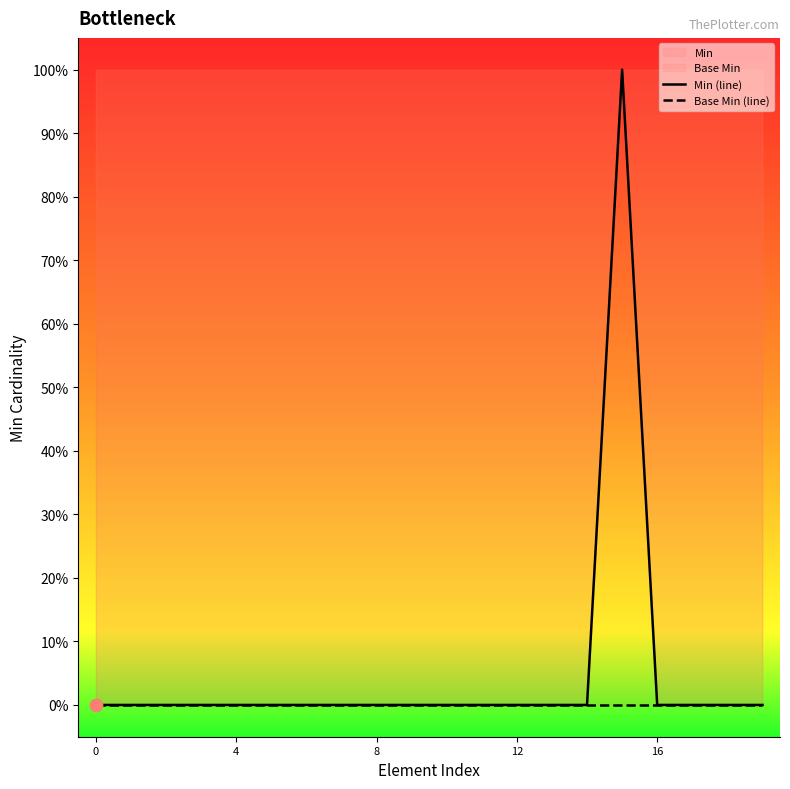

At which category is the sum across all series the highest?

15